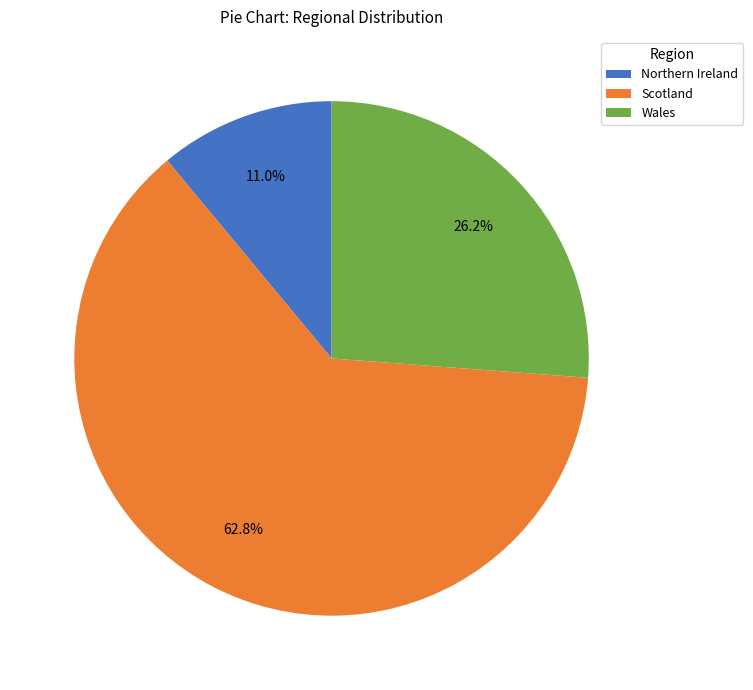

What is the majority slice?

Scotland